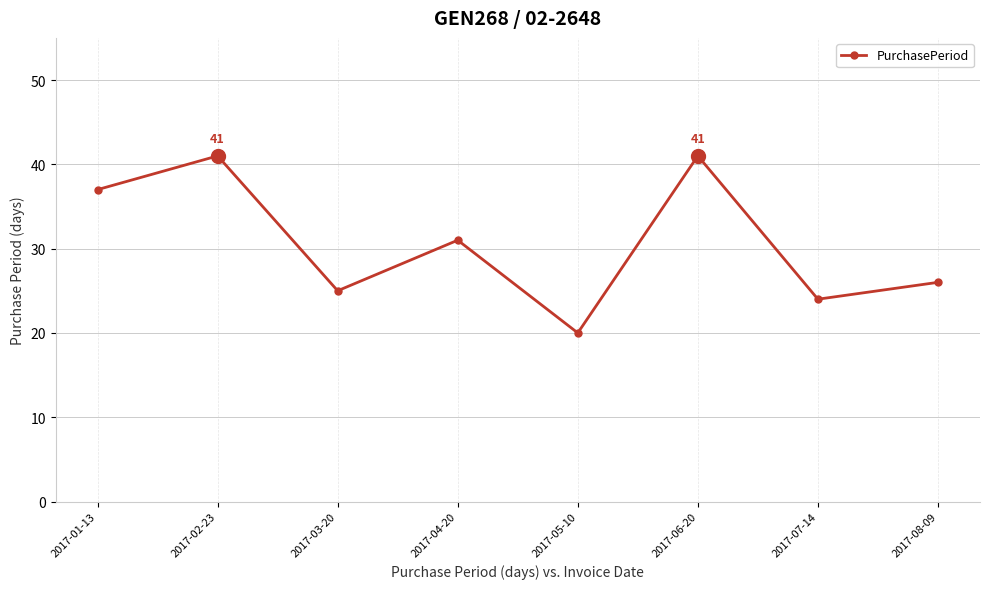

How many data points does each series have?

8